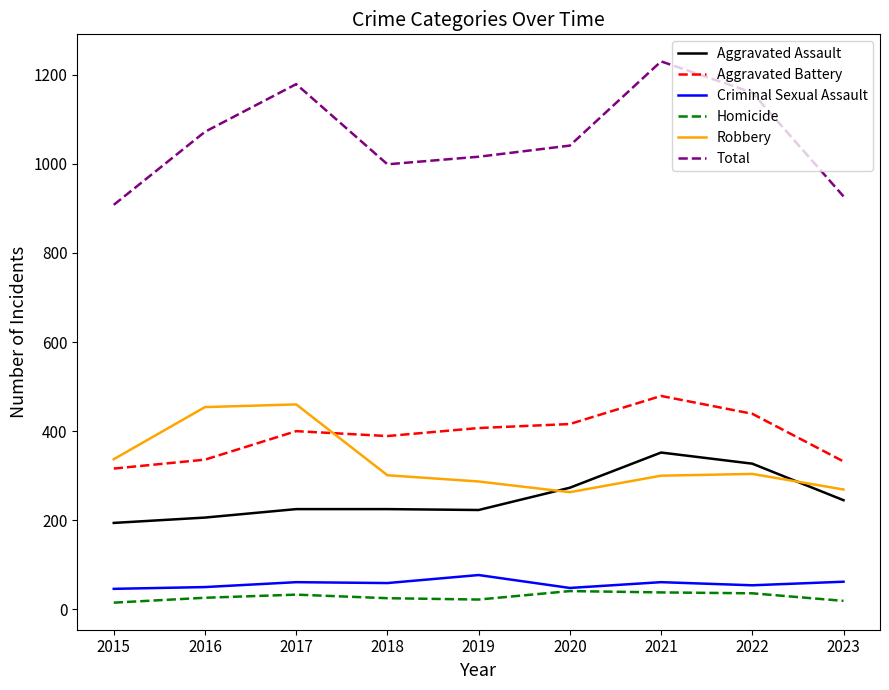

Does the chart have visible grid lines?

No